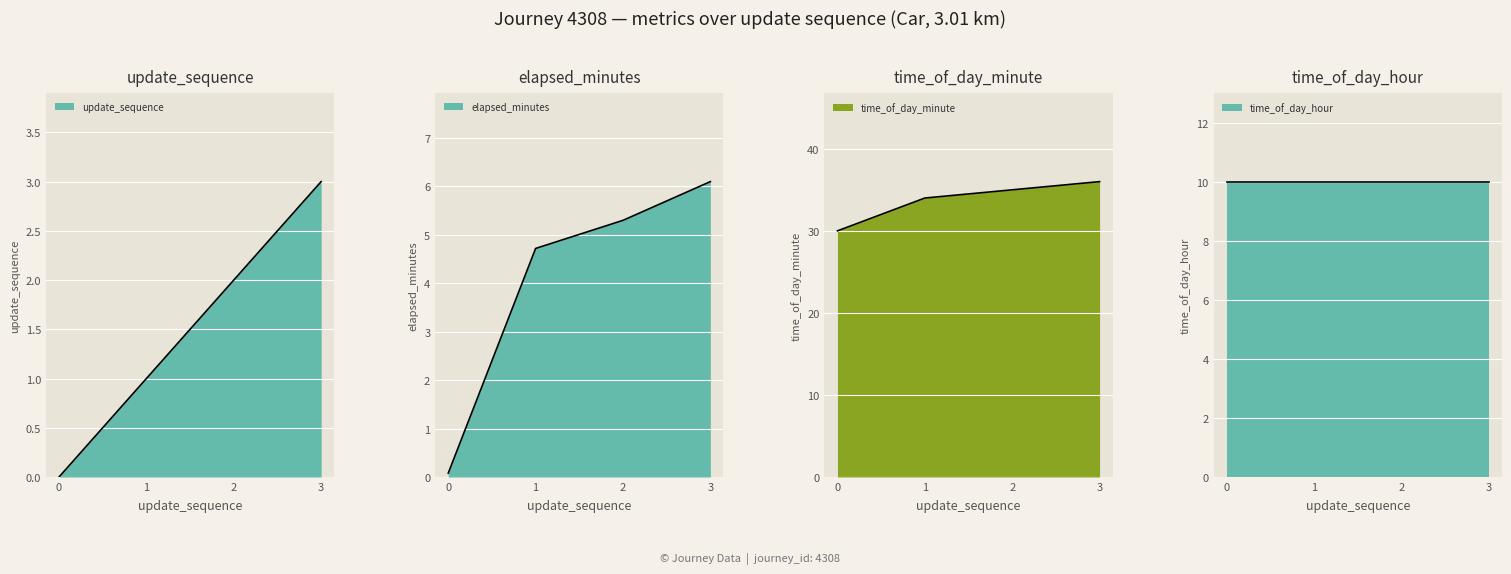

At which label does time_of_day_minute first exceed 35?

3